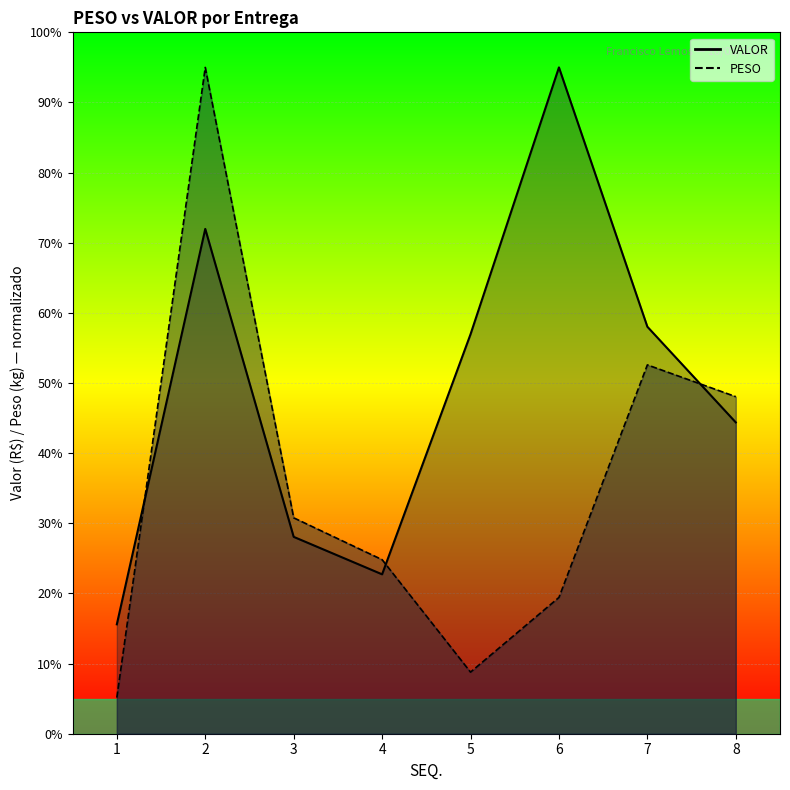

What is the difference between the maximum and minimum values in the VALOR series?

7940.2